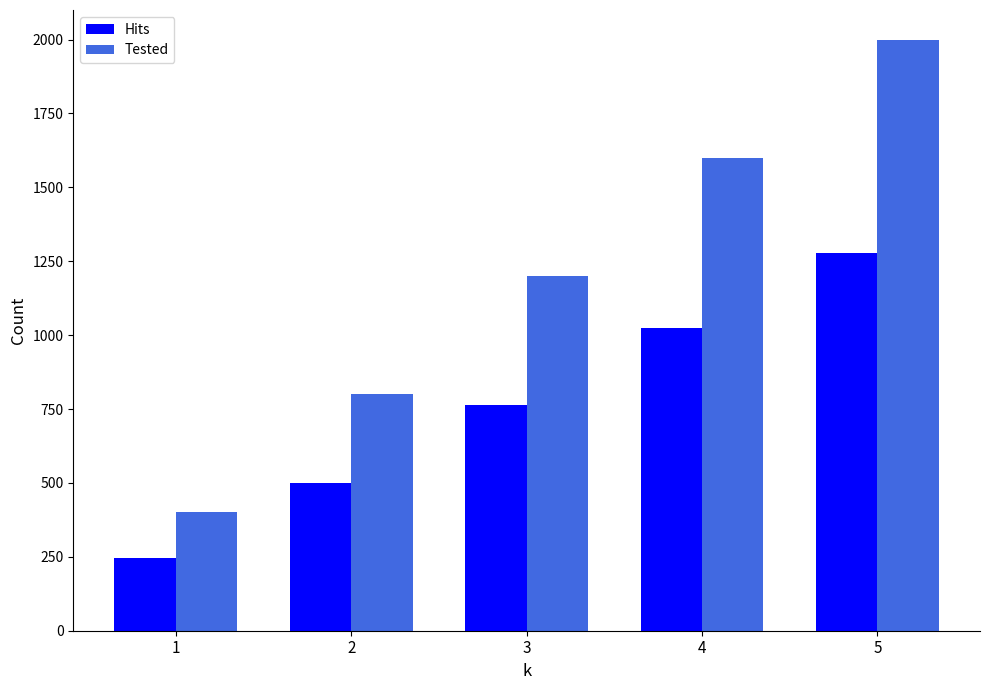

Is the value of Hits at 5 greater than the value of Tested at 1?

Yes